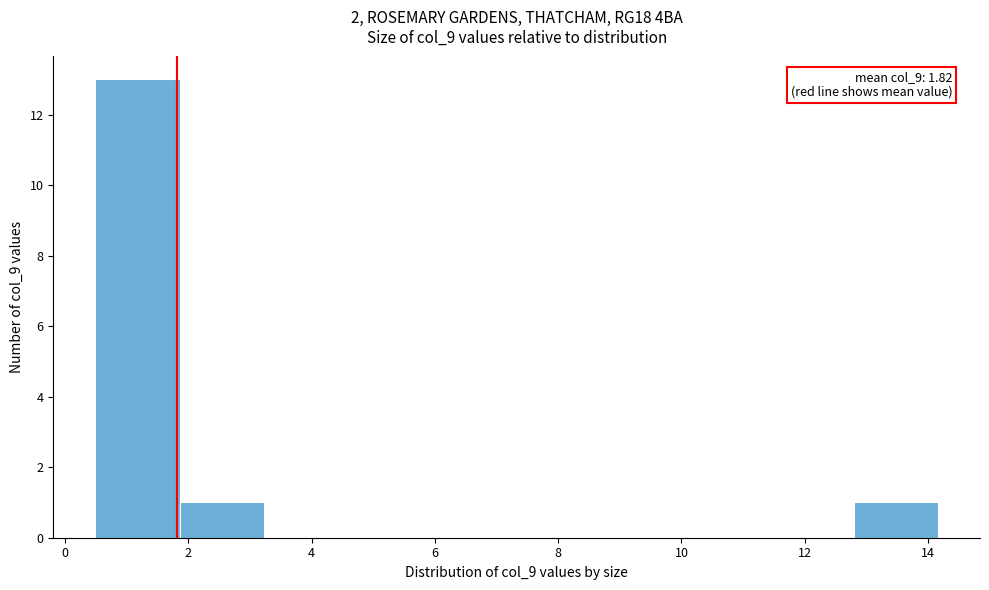

Which range on the x-axis has the tallest bar?

0.4 to 1.8